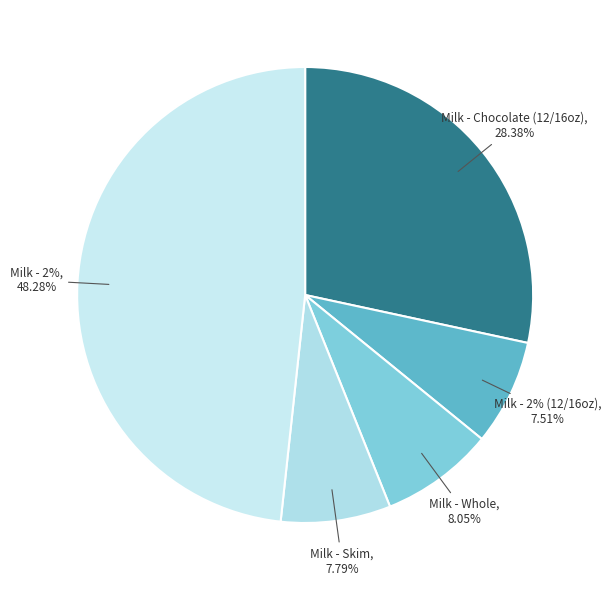

How much of the chart is everything except wholeg?

92.0%